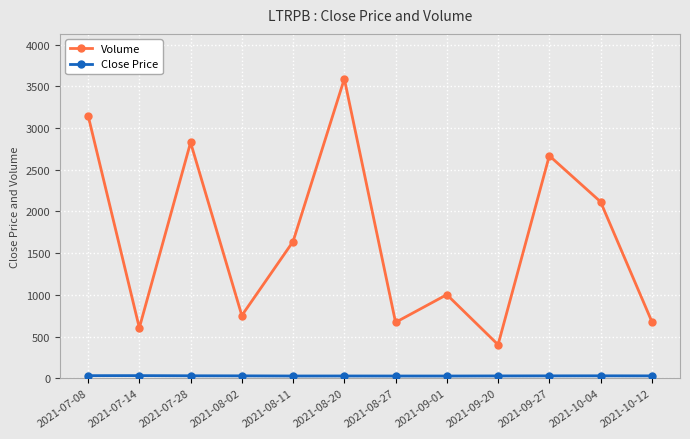

True or false: Volume has more than 0 interior local peaks.

True